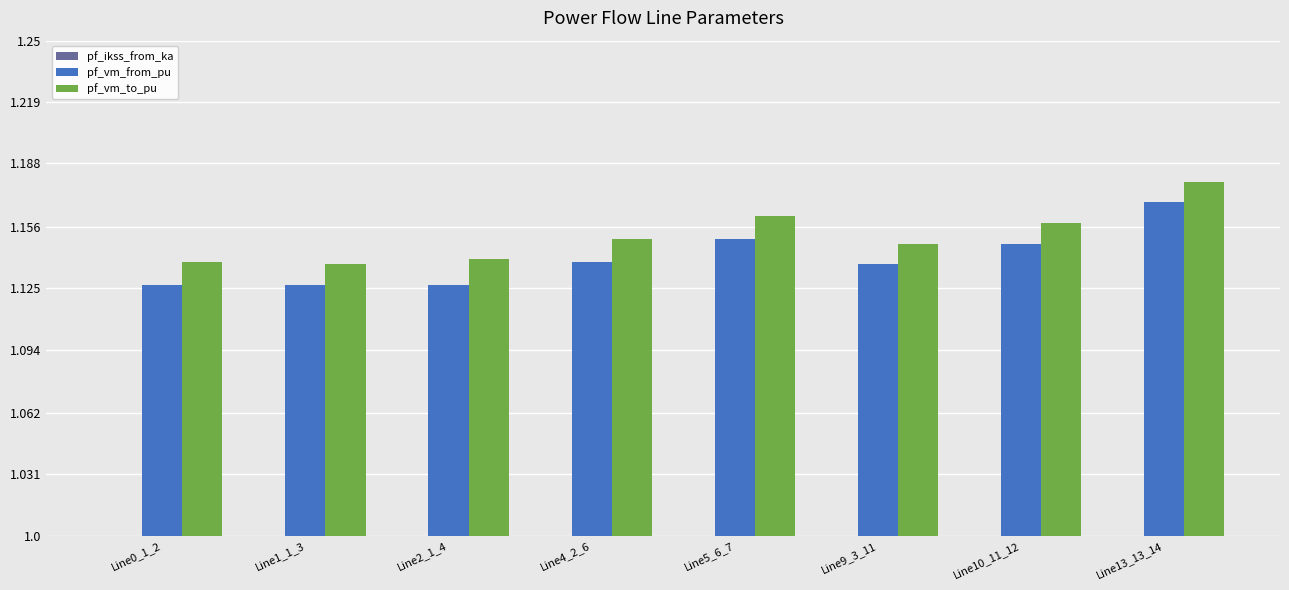

Which category has the highest value in the pf_vm_to_pu series?

Line13_13_14